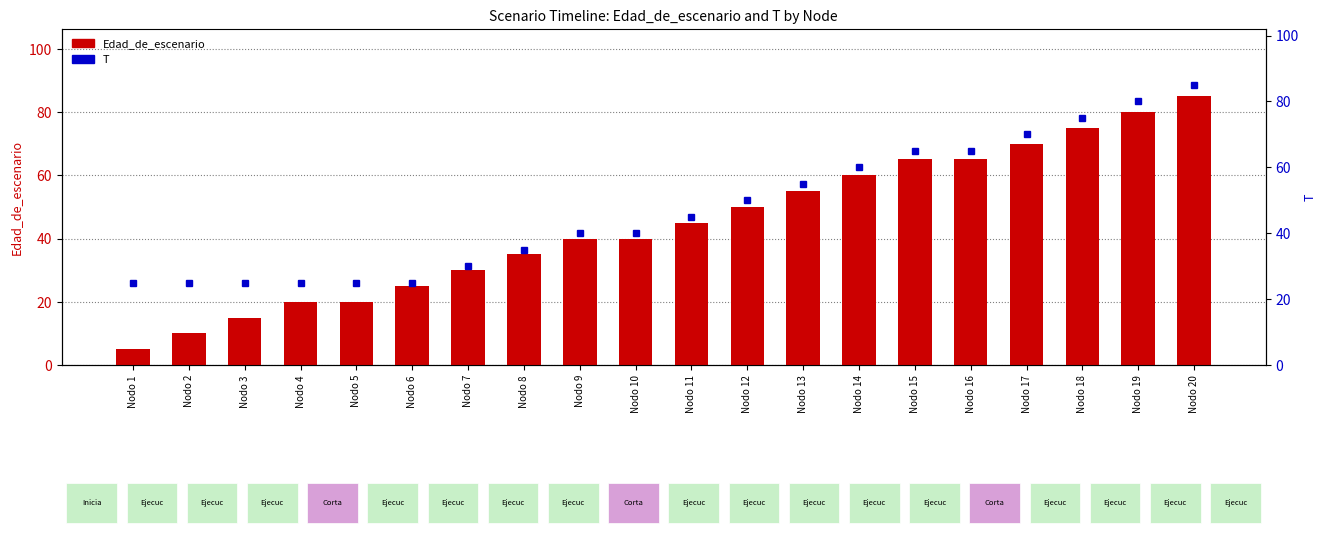

How many distinct data groups are displayed?

2